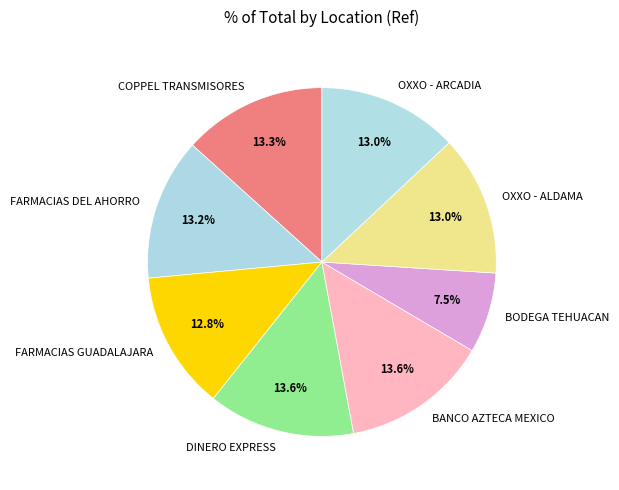

What percentage is the OXXO - ARCADIA slice, to the nearest percent?

13%